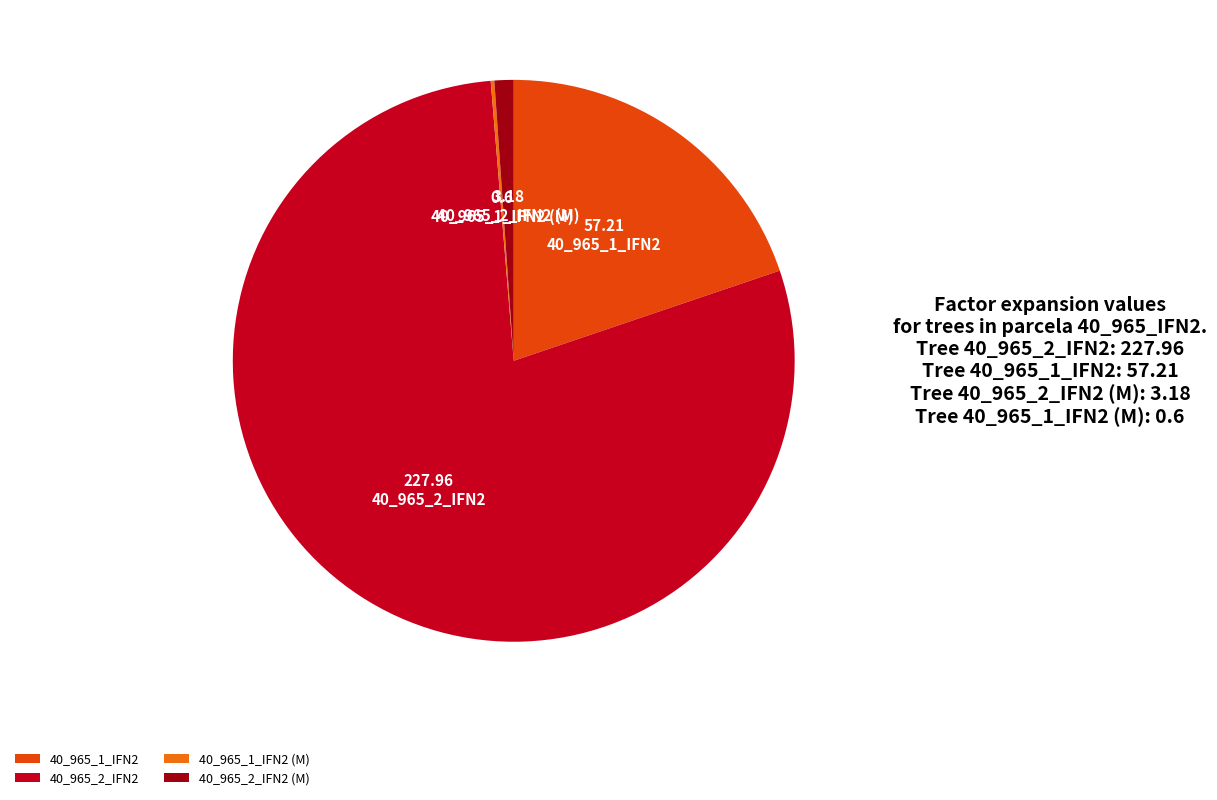

What is the largest slice in the pie chart?

40_965_2_IFN2